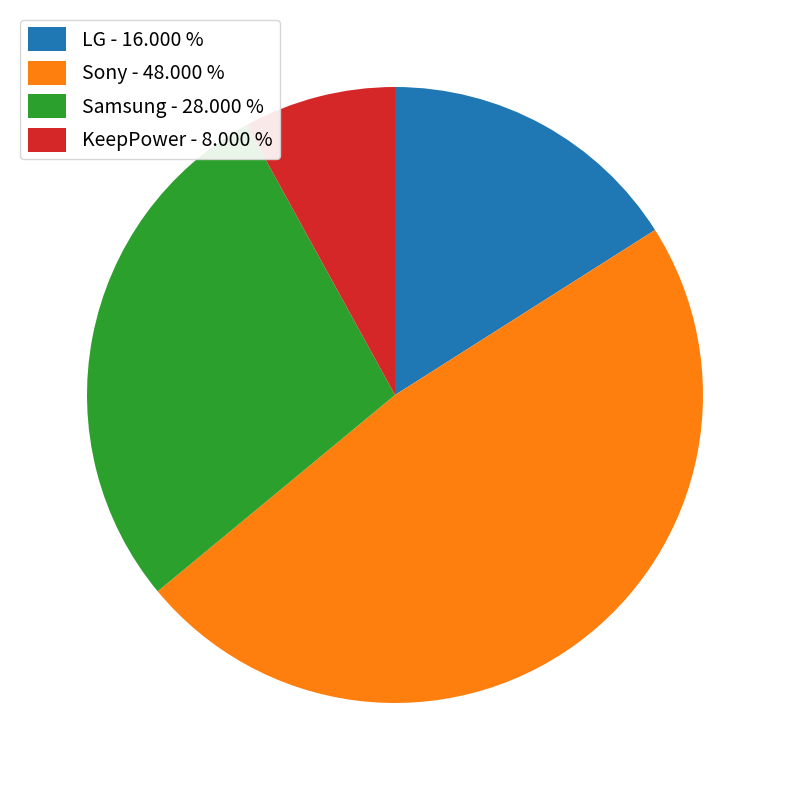

Is the sum of Samsung - 28.000 % and KeepPower - 8.000 % greater than half?

No